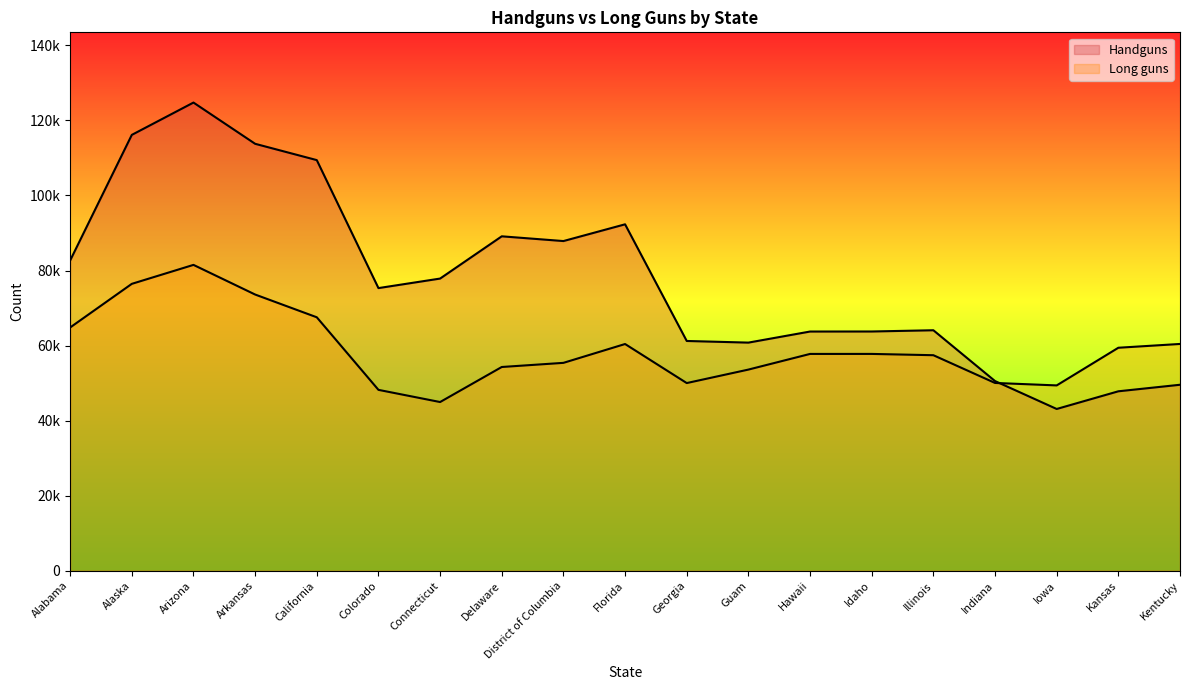

Reading left to right, what are all the values shown in this chart?

Handguns: Alabama=82684	Alaska=116149	Arizona=124762	Arkansas=113773	California=109426	Colorado=75319	Connecticut=77858	Delaware=89117	District of Columbia=87854	Florida=92316	Georgia=61229	Guam=60791	Hawaii=63743	Idaho=63755	Illinois=64086	Indiana=50545	Iowa=43106	Kansas=47817	Kentucky=49559
Long guns: Alabama=64823	Alaska=76452	Arizona=81504	Arkansas=73605	California=67542	Colorado=48202	Connecticut=44955	Delaware=54294	District of Columbia=55396	Florida=60417	Georgia=50011	Guam=53602	Hawaii=57775	Idaho=57778	Illinois=57434	Indiana=50041	Iowa=49385	Kansas=59422	Kentucky=60432